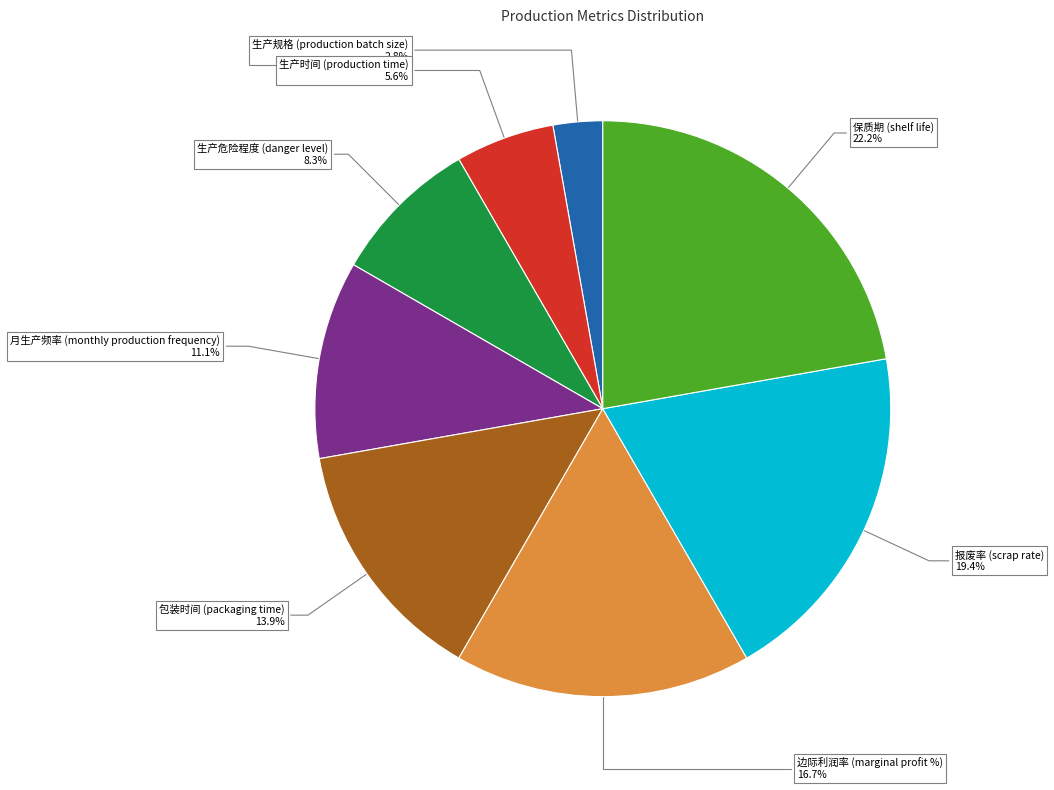

To the nearest percent, what is the difference between the largest and smallest slice percentages?

19%